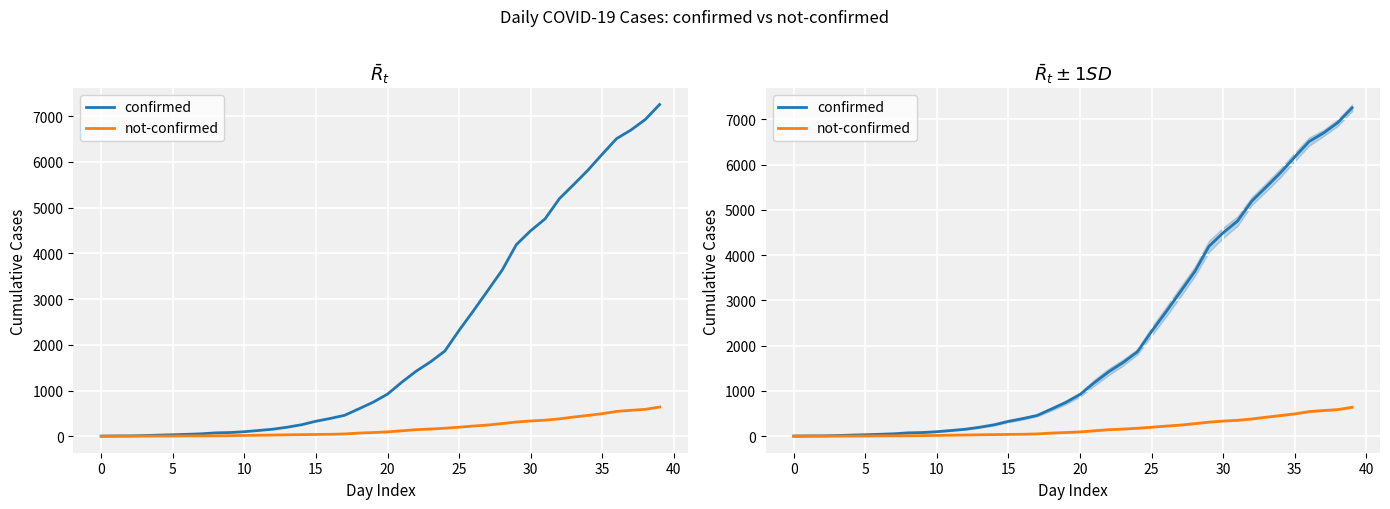

How many categories are shown in the chart?

40